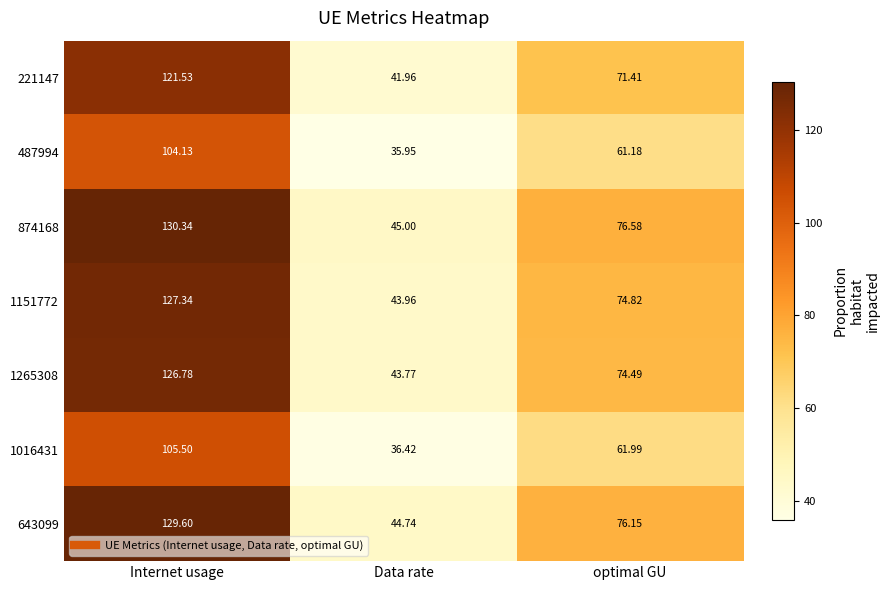

Is the value of 874168 at Internet usage greater than the value of 1016431 at Internet usage?

Yes